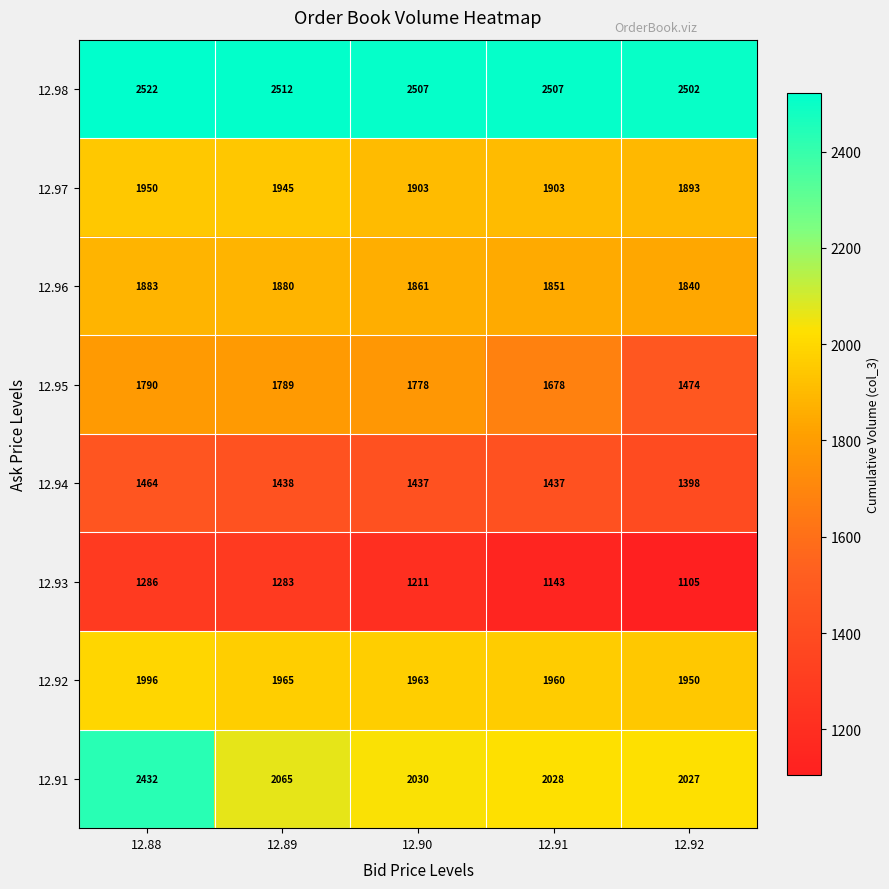

Which category has the highest value across all series?

12.88